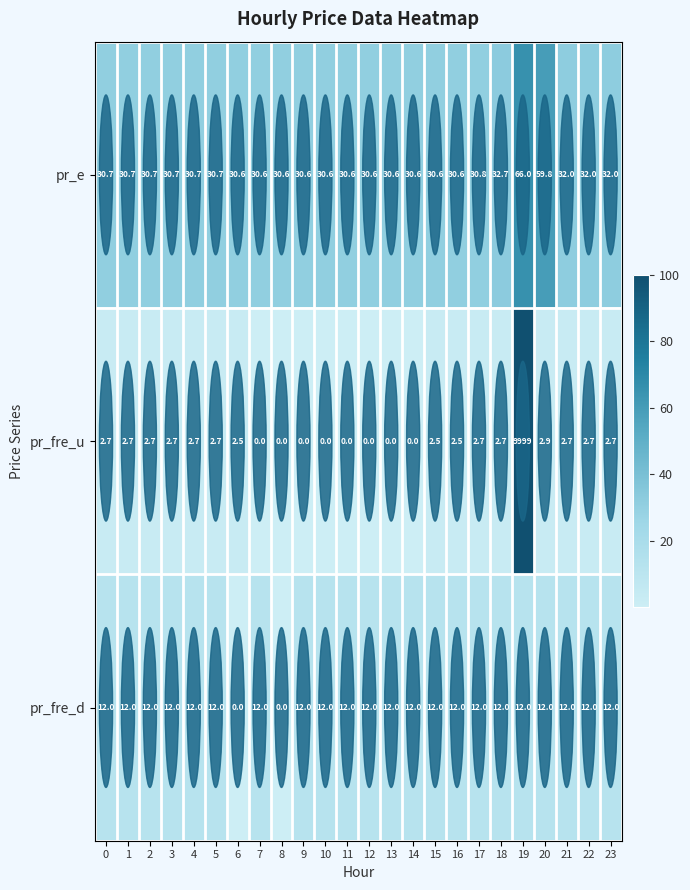

The pr_fre_d series shows 18.6 at 12. True or false?

False